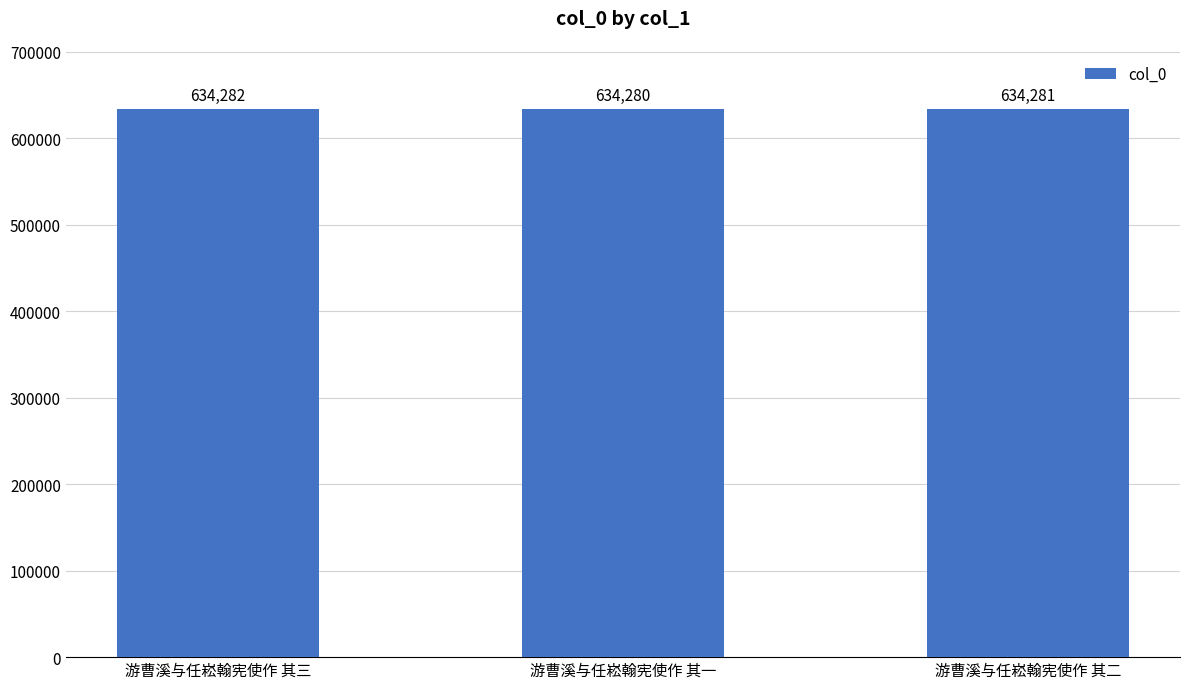

Which category has the lowest value across all series?

游曹溪与任崧翰宪使作 其一